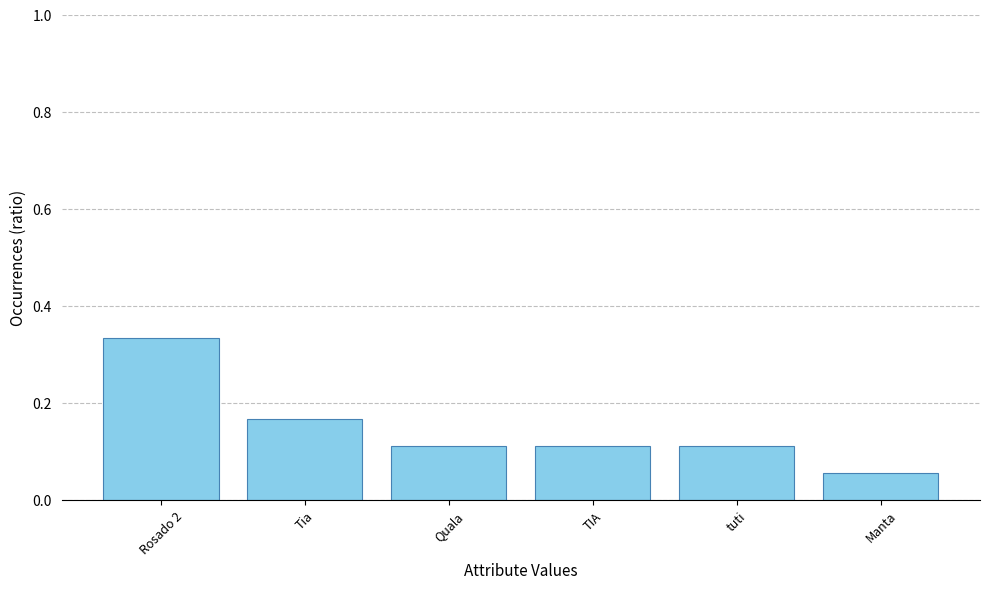

What position from the right is Manta?

1